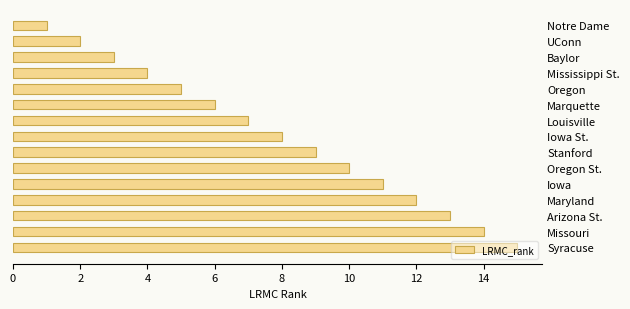

What is the approximate value at Arizona St.?

13